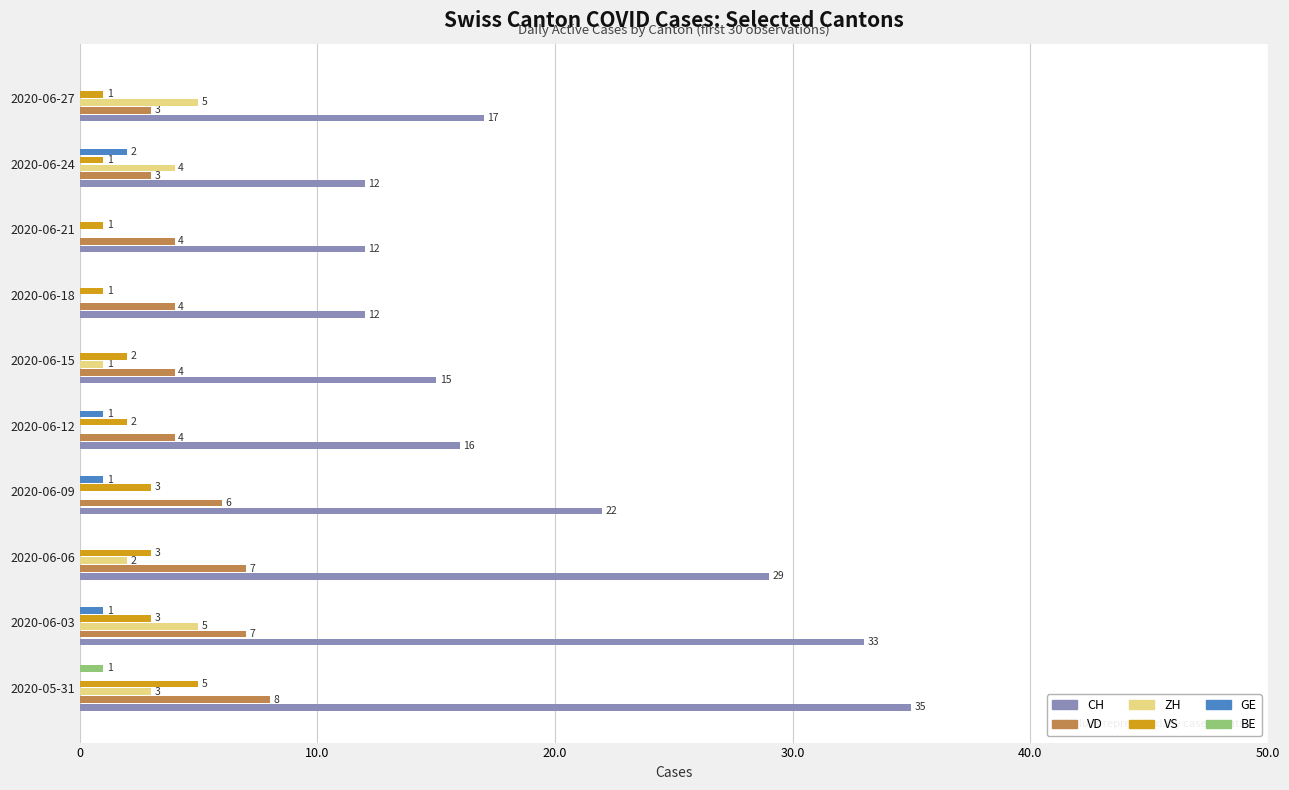

What is the greatest value displayed?

35